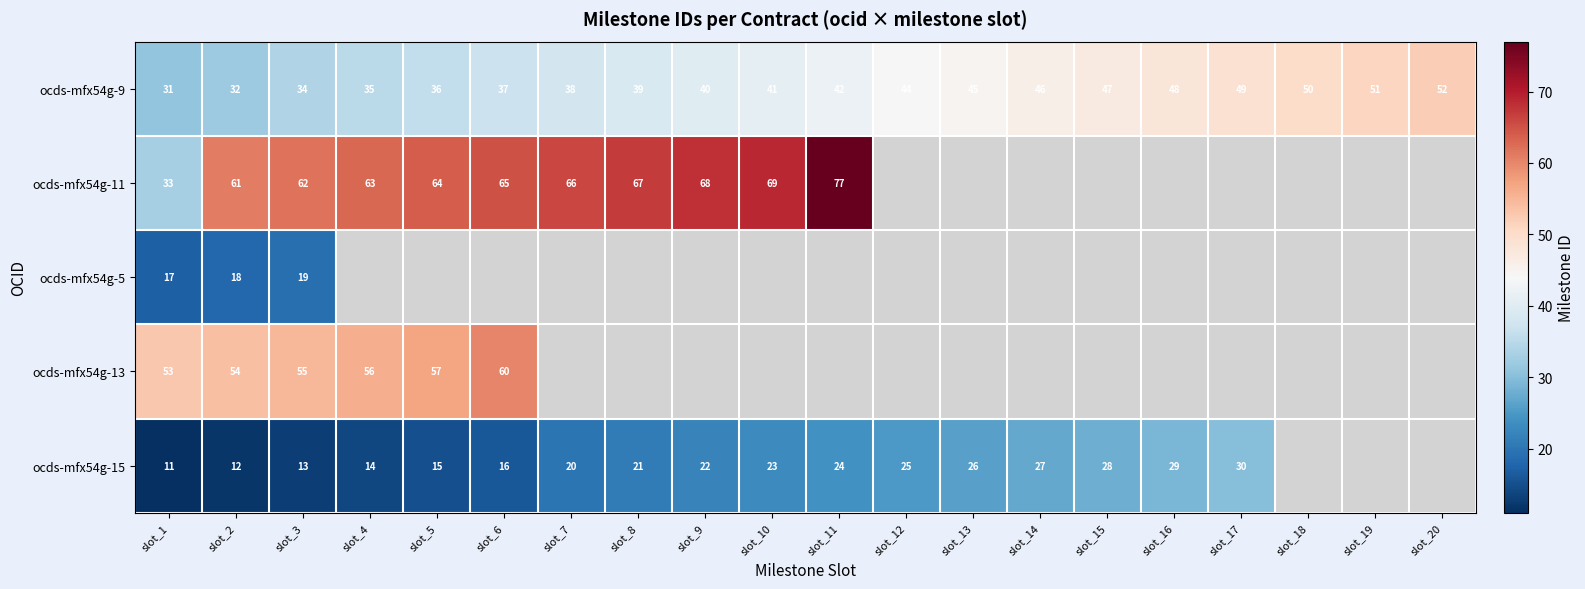

At slot_2, list the series in order from largest to smallest.

ocds-mfx54g-11, ocds-mfx54g-13, ocds-mfx54g-9, ocds-mfx54g-5, ocds-mfx54g-15